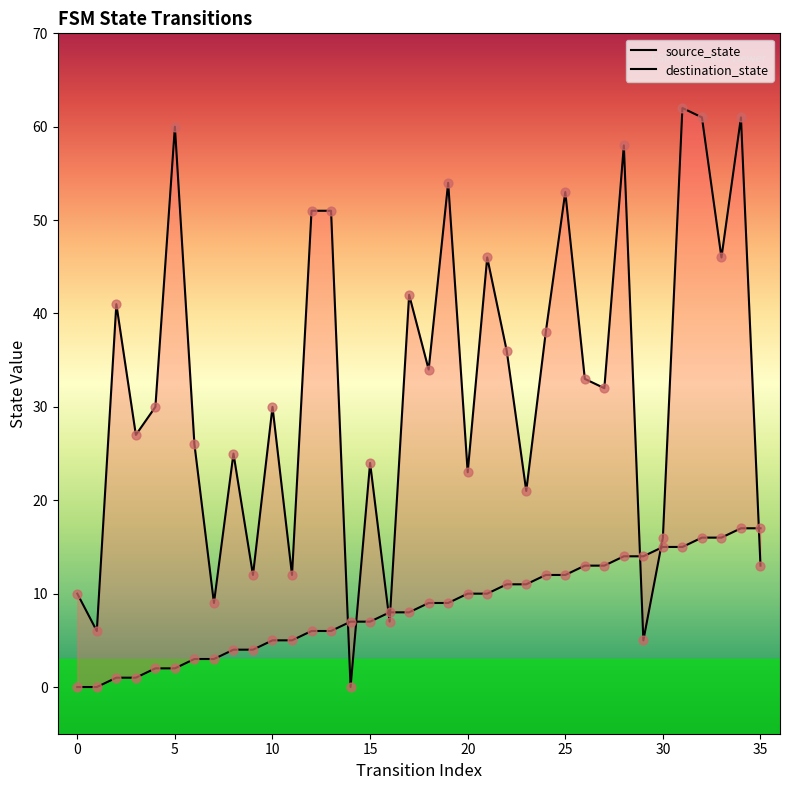

Is the value of source_state at 20 greater than the value of destination_state at 2?

No